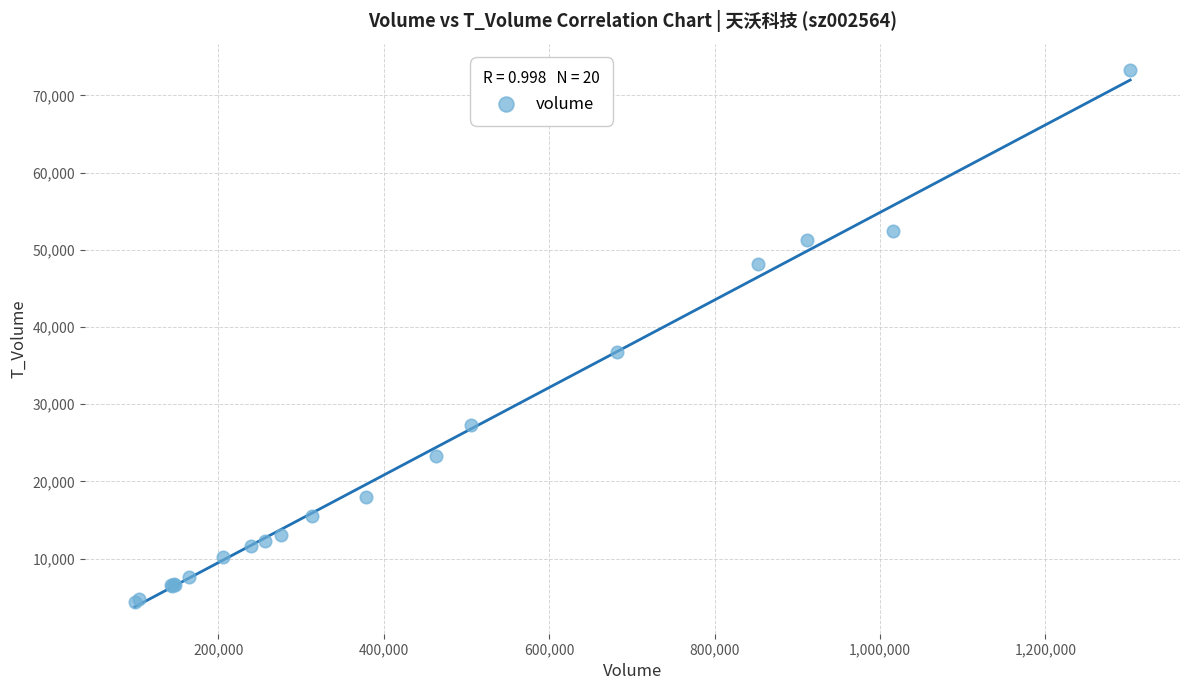

What Y value in the scatter plot is closest to 38822?

36741